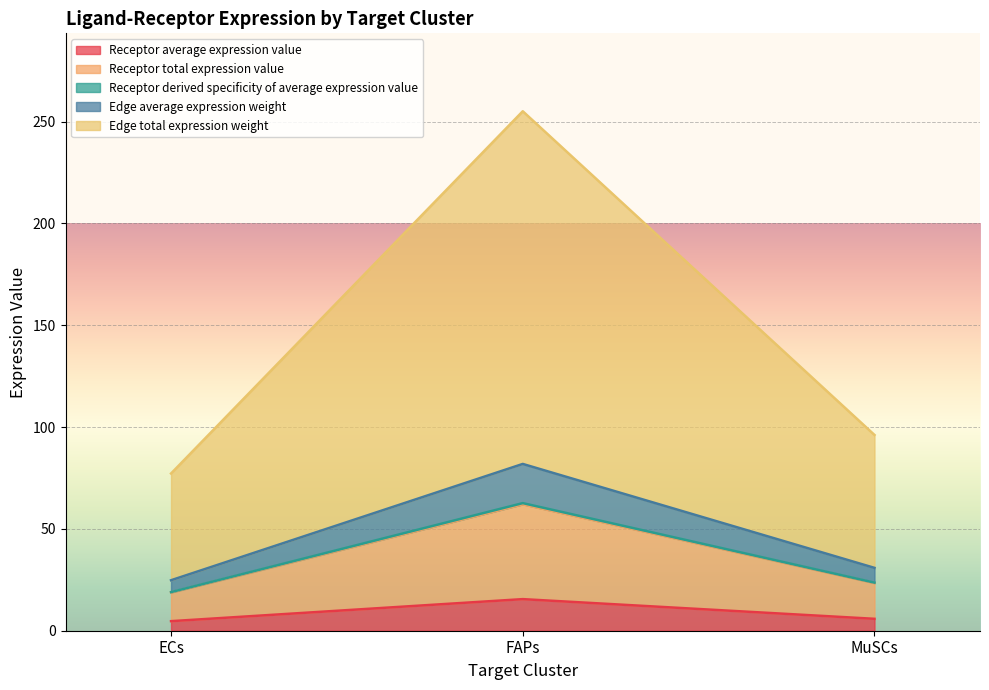

Where does the Receptor total expression value series first go above 23?

FAPs